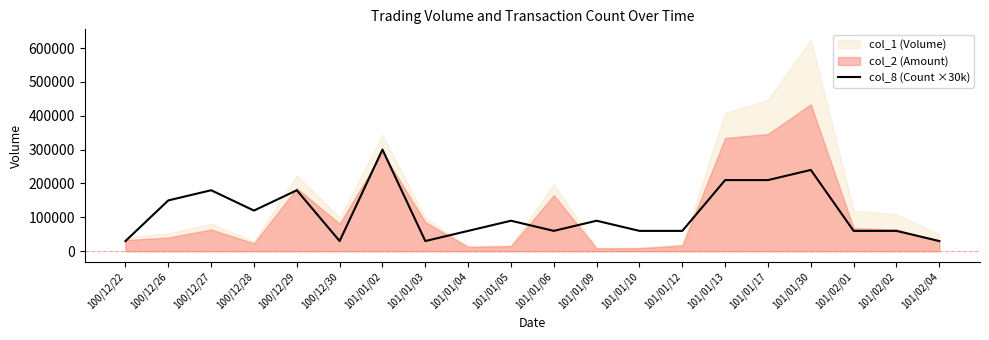

Reading right to left, what are all the values shown in this chart?

101/02/04=30000	101/02/02=60000	101/02/01=60000	101/01/30=240000	101/01/17=210000	101/01/13=210000	101/01/12=60000	101/01/10=60000	101/01/09=90000	101/01/06=60000	101/01/05=90000	101/01/04=60000	101/01/03=30000	101/01/02=300000	100/12/30=30000	100/12/29=180000	100/12/28=120000	100/12/27=180000	100/12/26=150000	100/12/22=30000